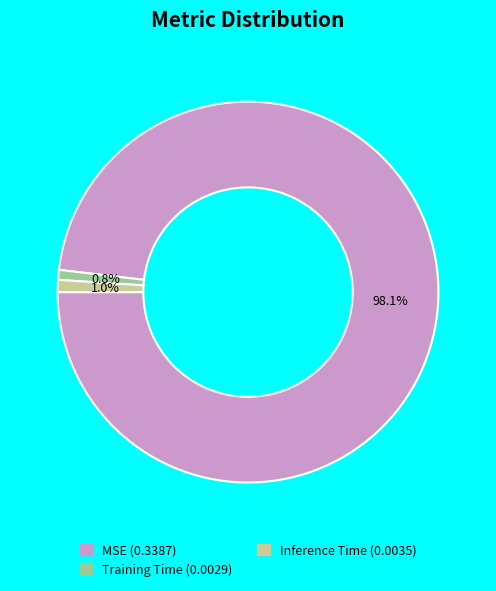

Between MSE and Training Time, which is larger?

MSE